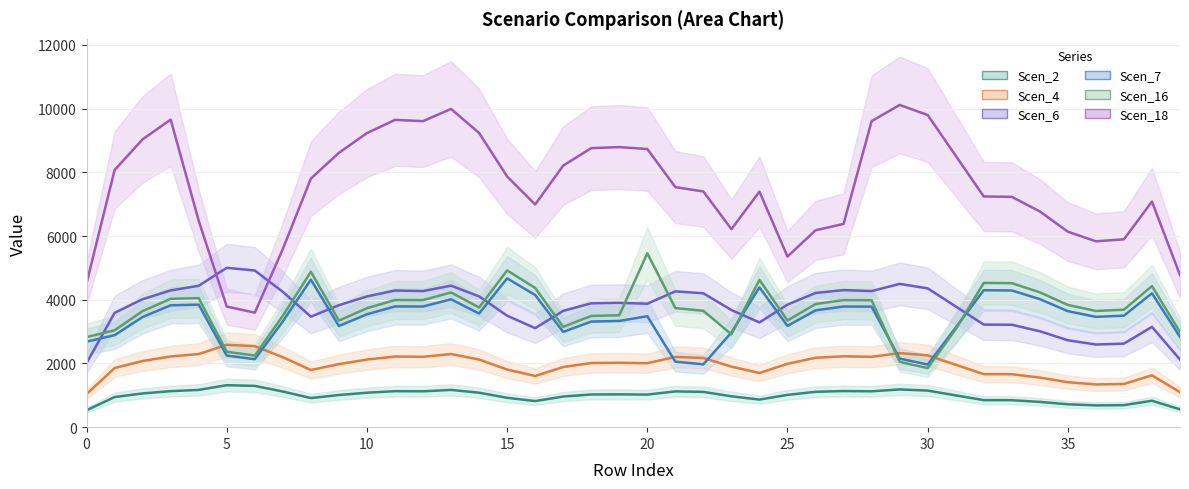

What is the difference between the second highest and second lowest values in the Scen_4 series?

1406.9